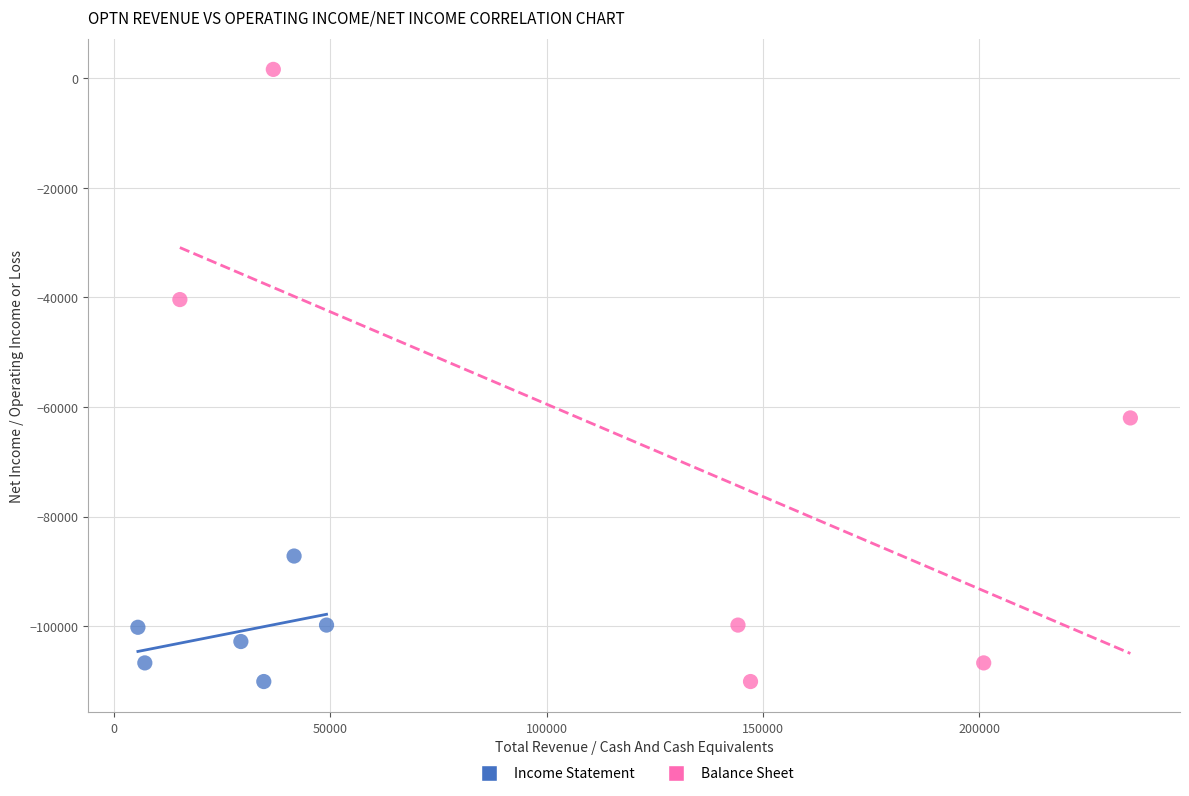

Which series has the widest spread of Y values?

Balance Sheet